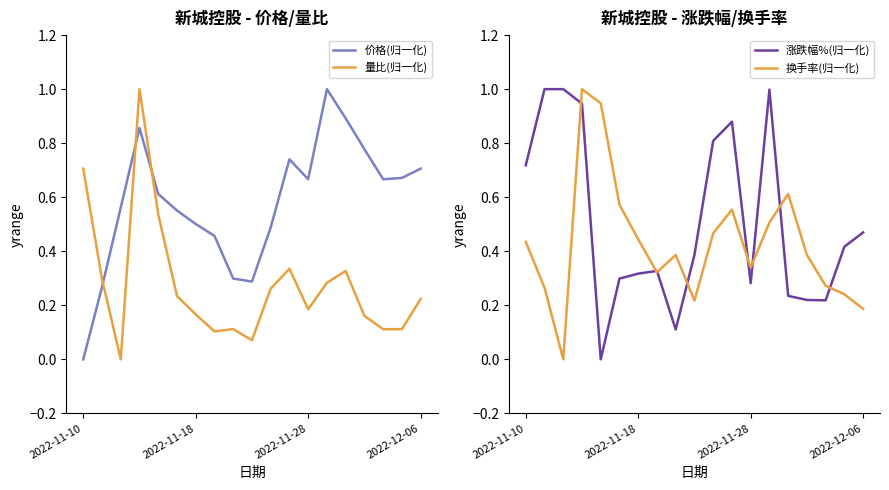

True or false: 涨跌幅%(归一化) and 价格(归一化) cross at least once.

True